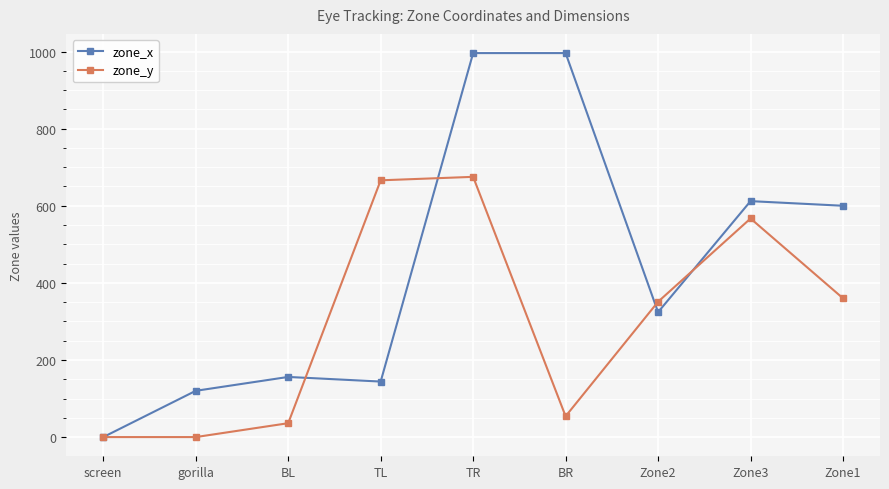

Is it true that zone_y equals 296 at Zone3?

False